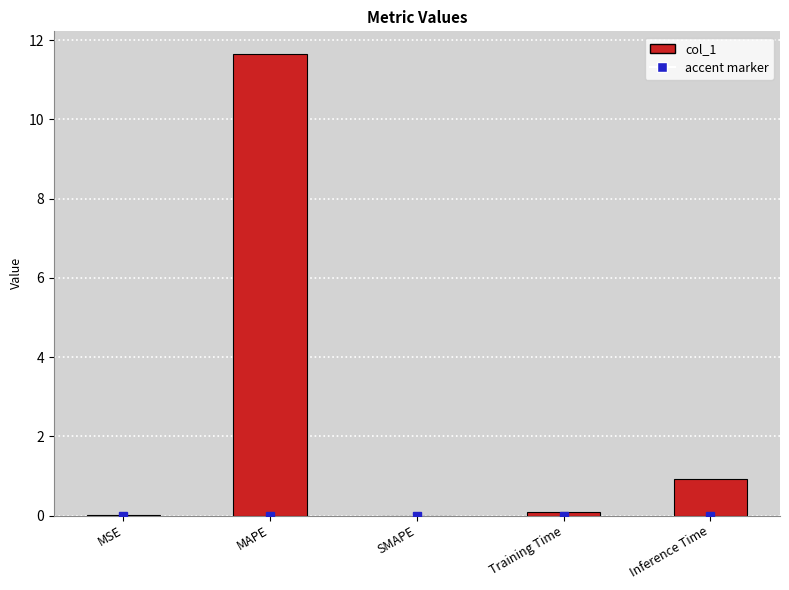

What is the greatest value displayed?

11.6